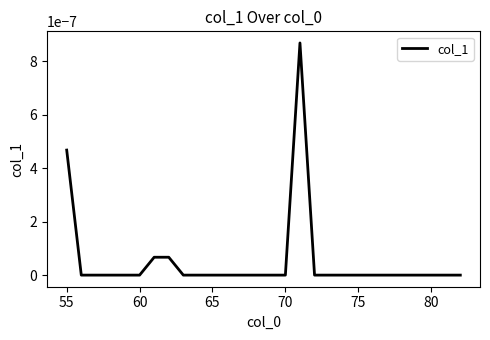

Does the chart display data point markers on the line(s)?

No